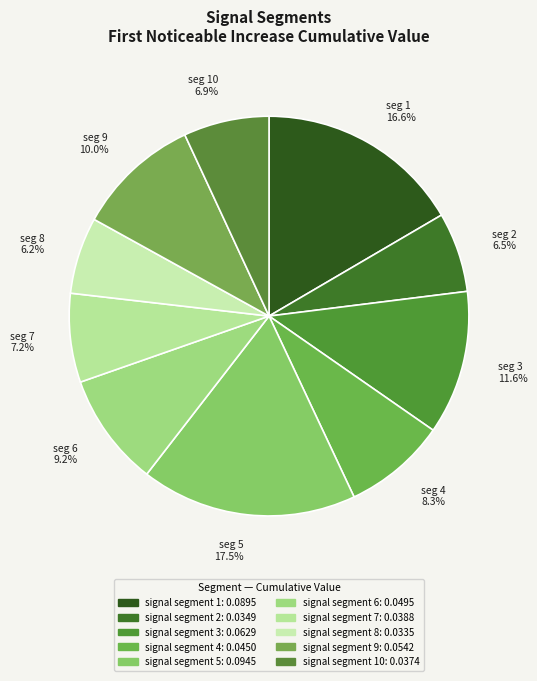

To the nearest percent, what is the difference between the largest and smallest slice percentages?

11%